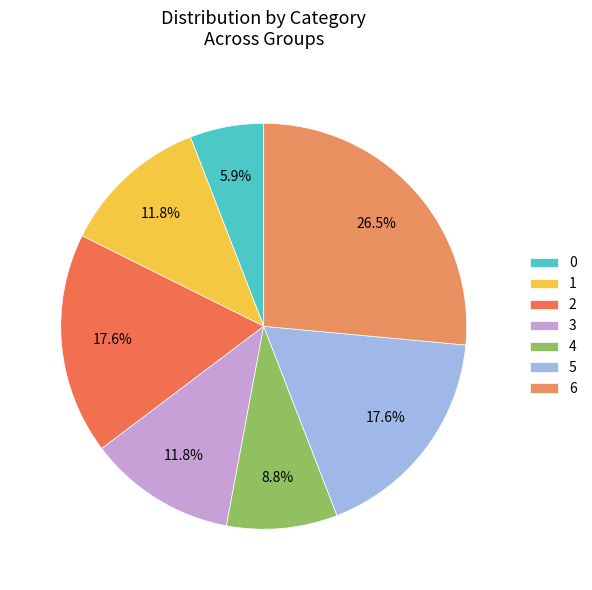

Does any single category account for the majority?

No